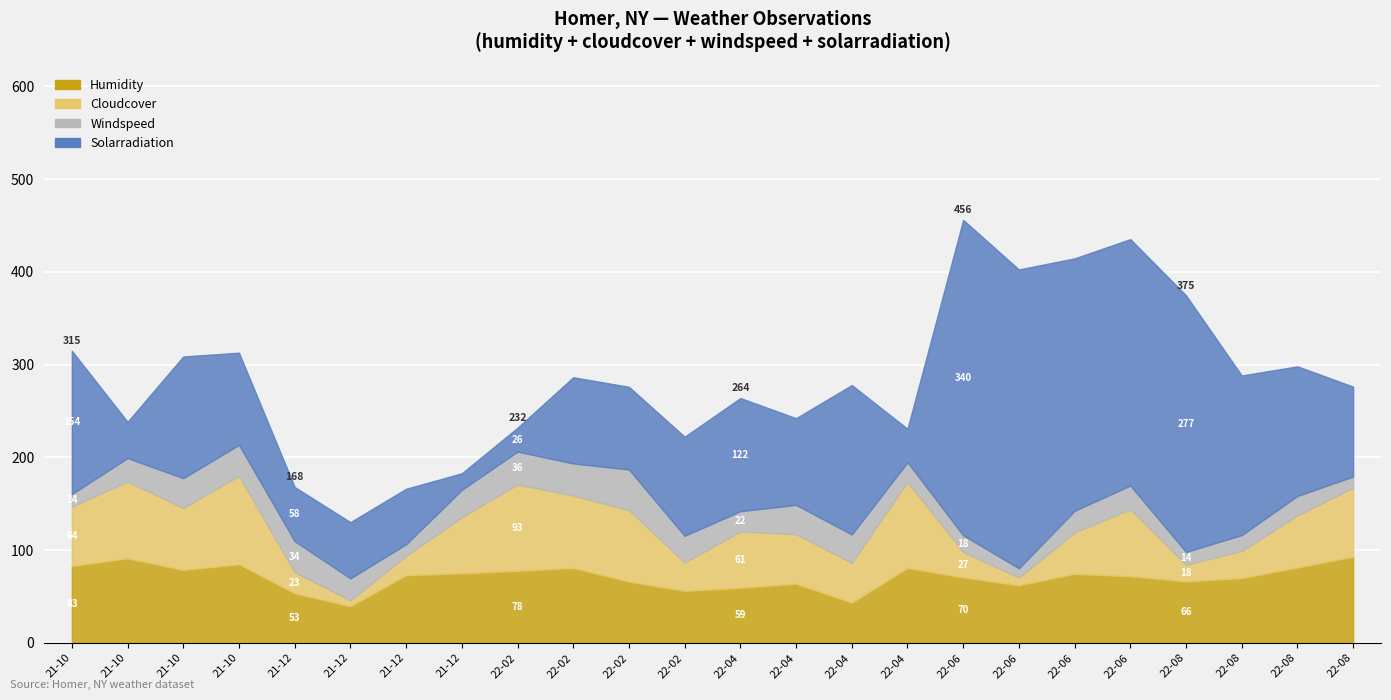

Is the value of humidity at 2022-02-19 greater than the value of cloudcover at 2021-12-15?

Yes